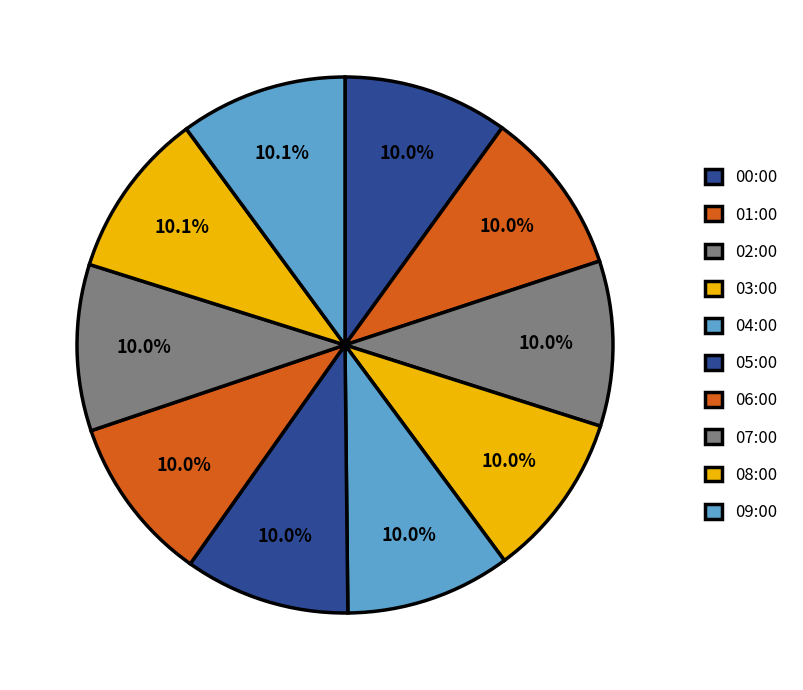

What is the smallest slice in the pie chart?

00:00